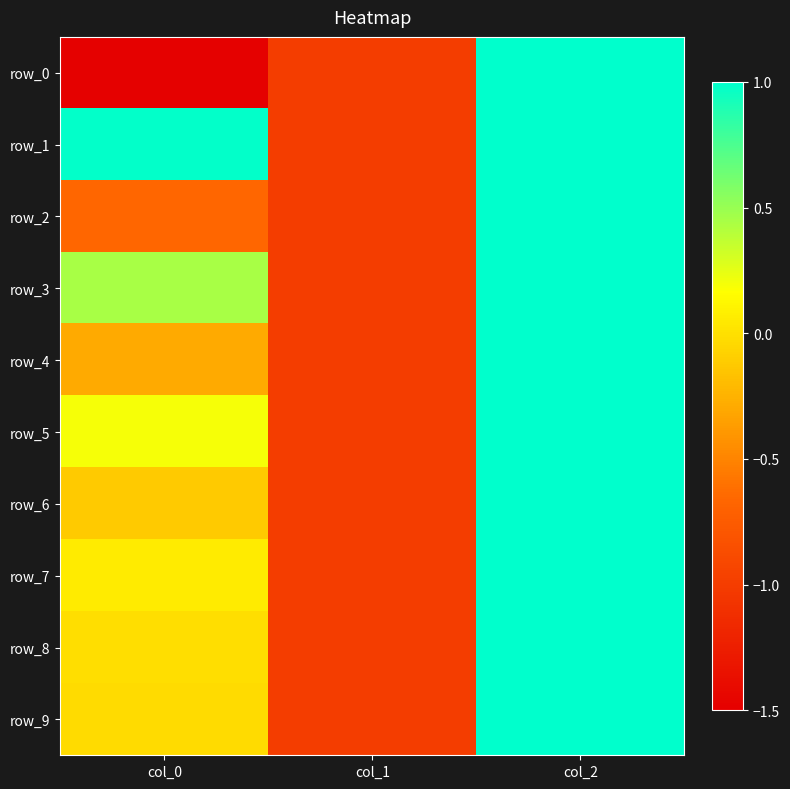

Reading right to left, extract all data points from this chart.

row_0: 1.0	-1.0	-1.5
row_1: 1.0	-1.0	1.0
row_2: 1.0	-1.0	-0.7
row_3: 1.0	-1.0	0.4
row_4: 1.0	-1.0	-0.3
row_5: 1.0	-1.0	0.2
row_6: 1.0	-1.0	-0.1
row_7: 1.0	-1.0	0.1
row_8: 1.0	-1.0	-0.0
row_9: 1.0	-1.0	-0.0